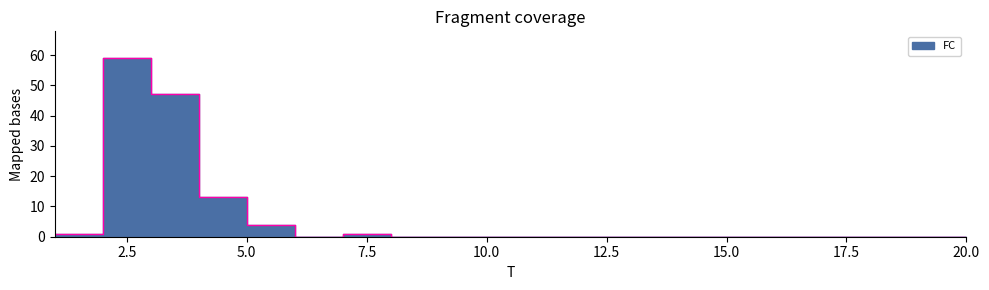

Reading left to right, list all the values displayed in this chart.

1	59	47	13	4	0	1	0	0	0	0	0	0	0	0	0	0	0	0	0